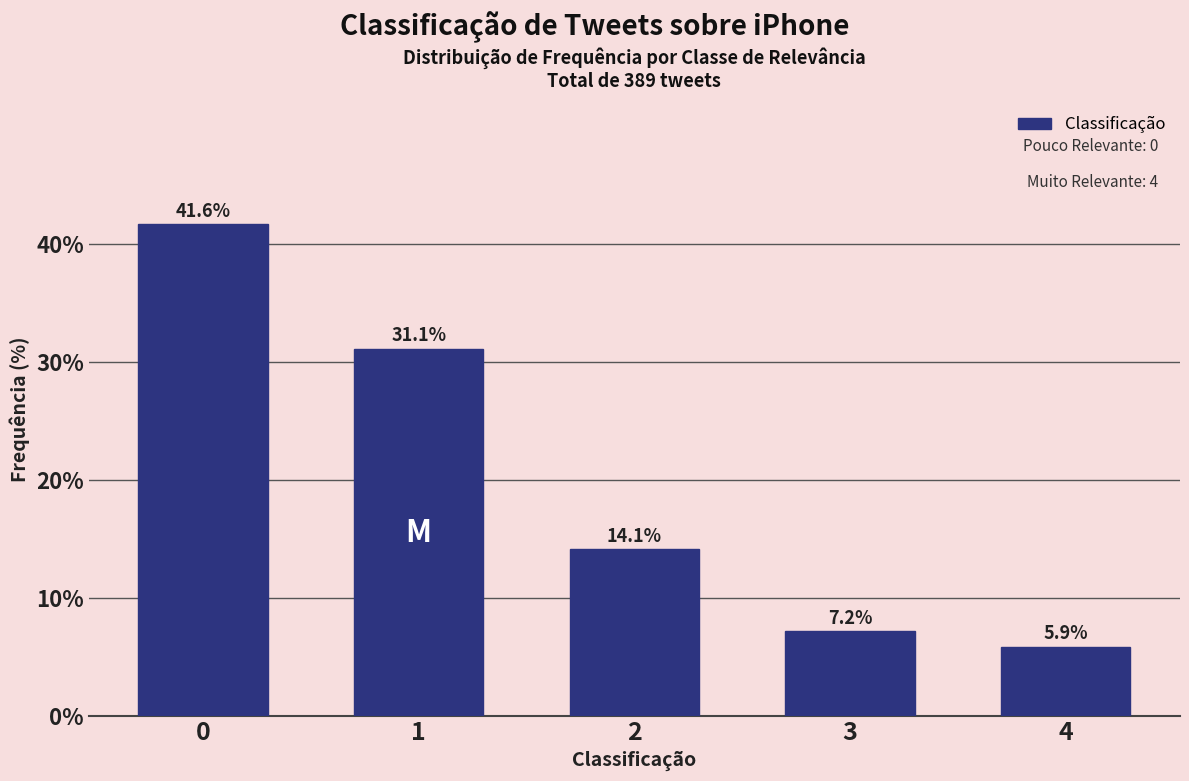

Reading left to right, list all the values displayed in this chart.

41.6	31.1	14.1	7.2	5.9